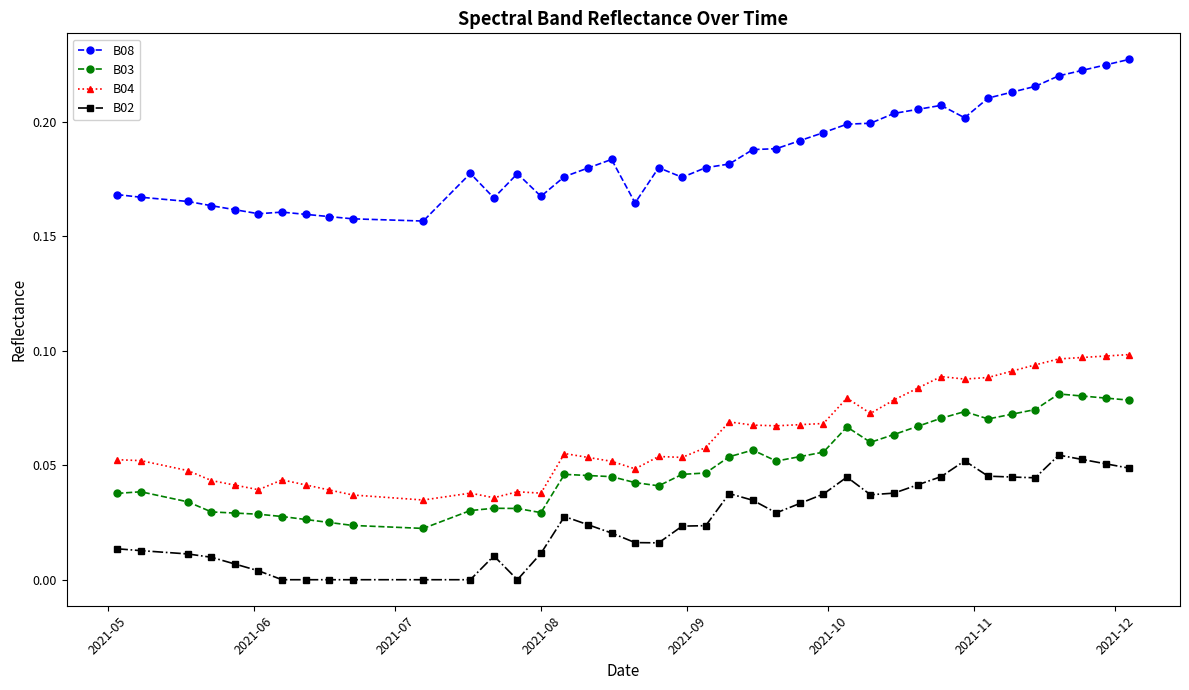

True or false: B02 has more than 0 interior local peaks.

True